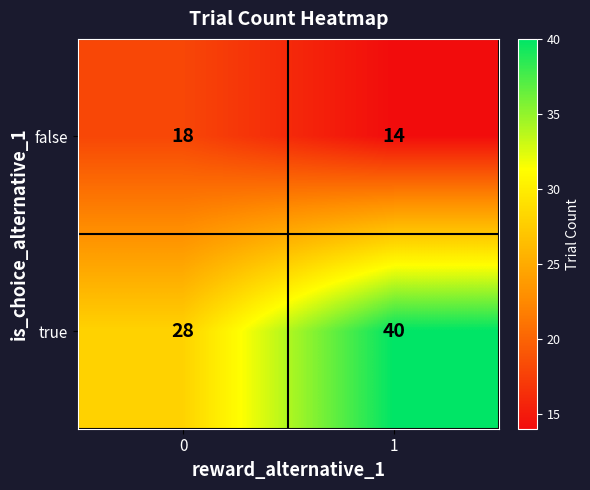

What is the total value across all series at 1?

54